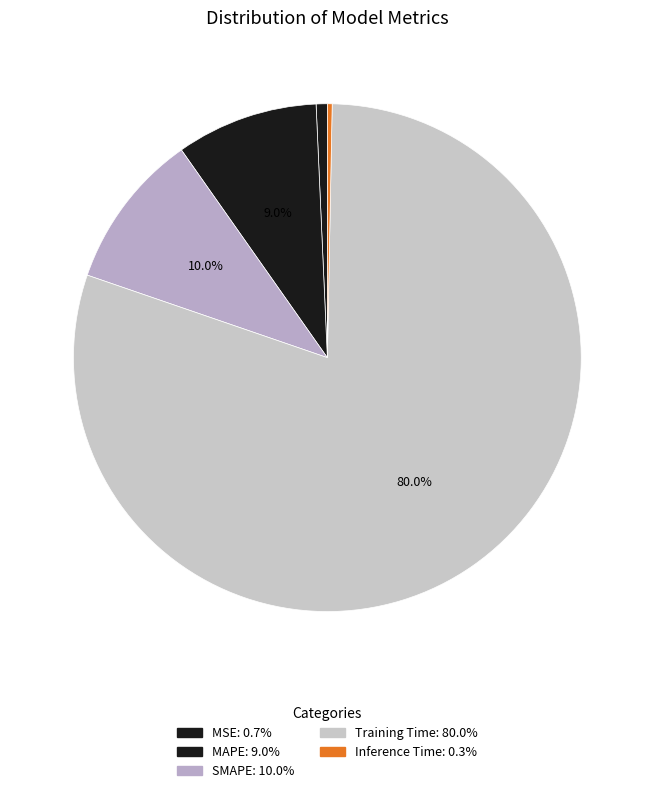

The SMAPE slice represents 1% of the pie. True or false?

False